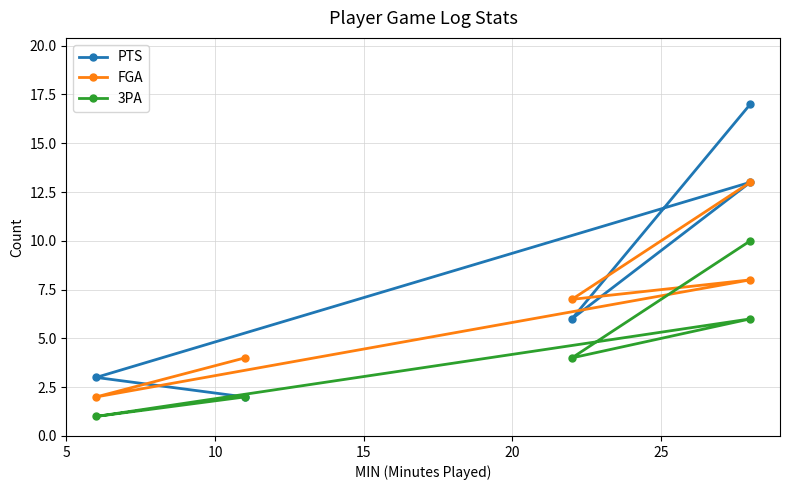

Is it true that PTS equals 1 at 20?

False